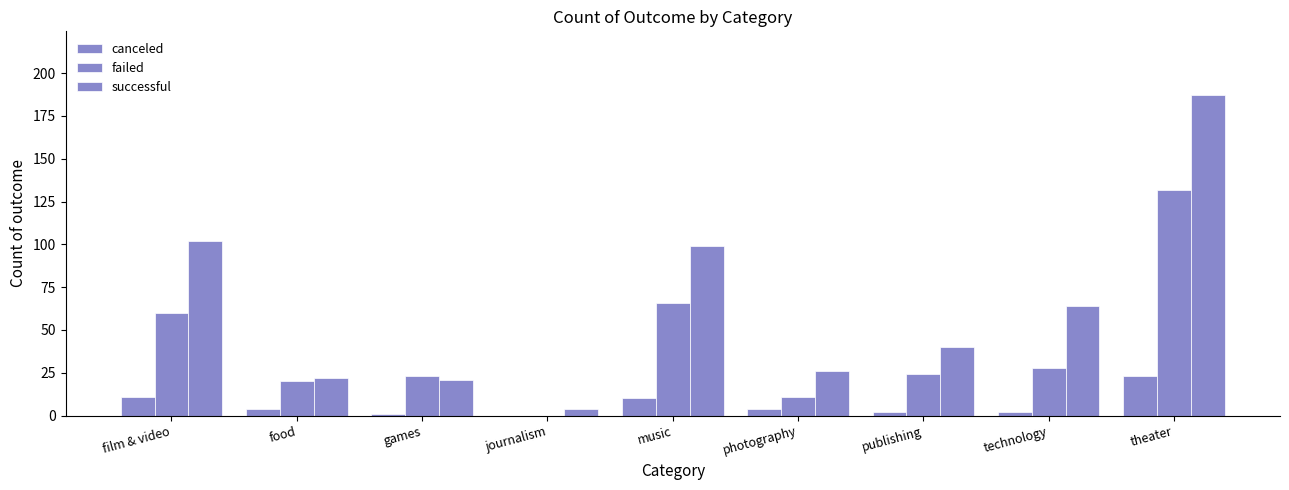

Which has a higher value, theater or food?

theater